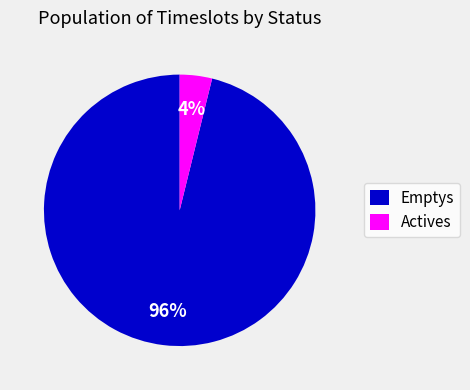

How many slices are in this pie chart?

2